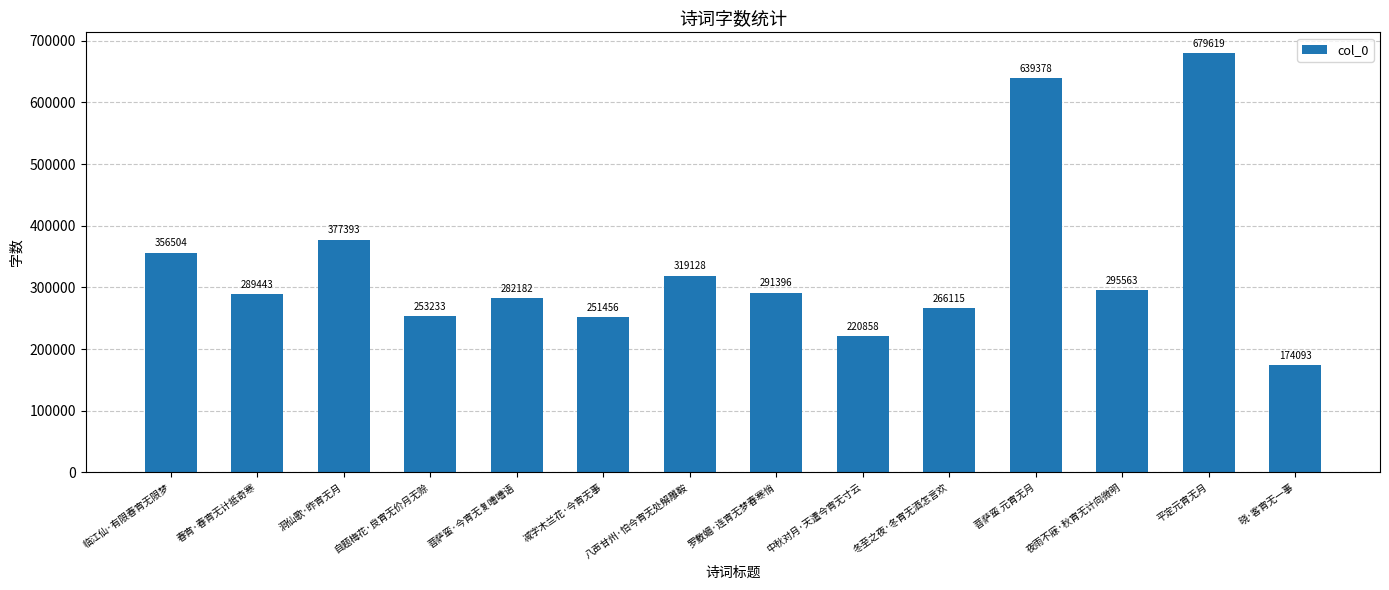

What is the difference between the maximum and minimum values?

505526